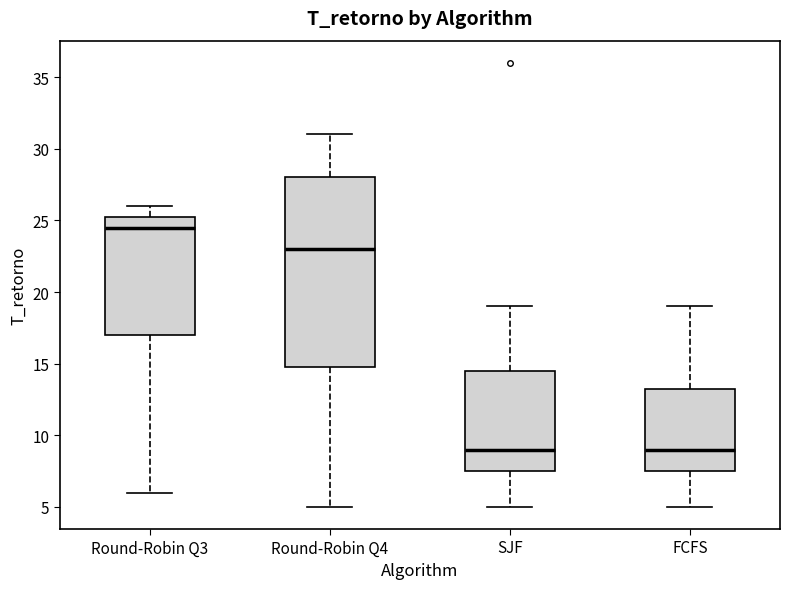

Reading left to right, transcribe this box plot: for each box, give where its median line is, the range the box spans, and where its two whiskers end, as read against the y-axis. The values are not printed on the chart, so give them approximately, as read against the axis.

Round-Robin Q3: median 24.5, box 17.0 to 25.5, whiskers 6.0 to 26.0
Round-Robin Q4: median 23.0, box 15.0 to 28.0, whiskers 5.0 to 31.0
SJF: median 9.0, box 7.5 to 14.5, whiskers 5.0 to 19.0
FCFS: median 9.0, box 7.5 to 13.5, whiskers 5.0 to 19.0